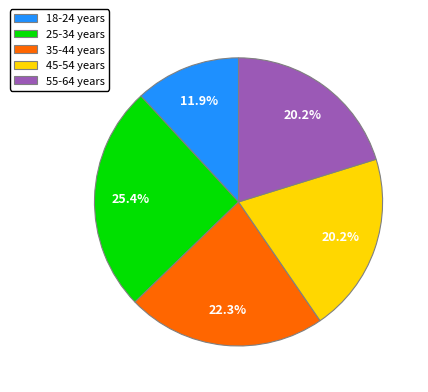

How many slices are in this pie chart?

5